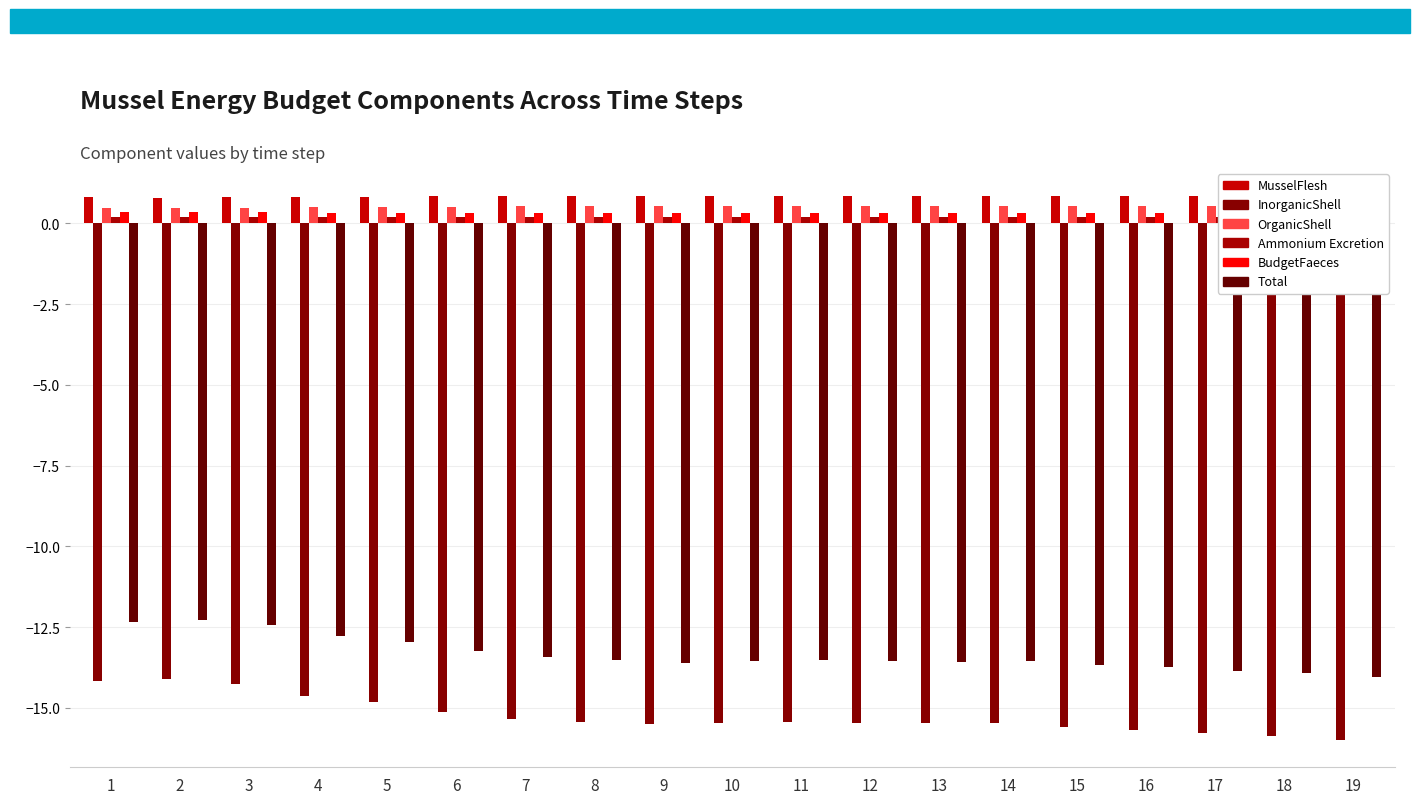

Read the InorganicShell value at 2.

-14.1